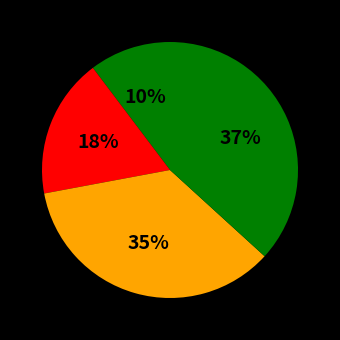

How many slices are in this pie chart?

4